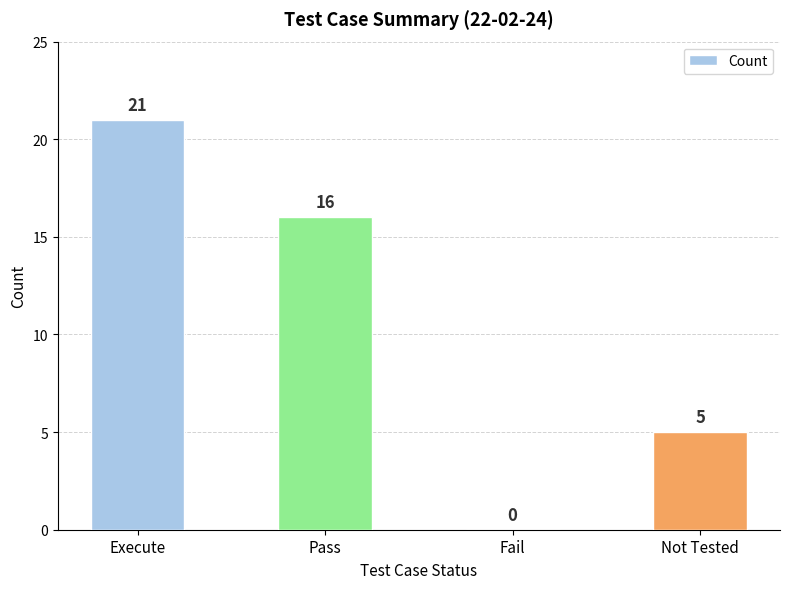

Reading left to right, extract all data points from this chart.

Execute=21	Pass=16	Fail=0	Not Tested=5